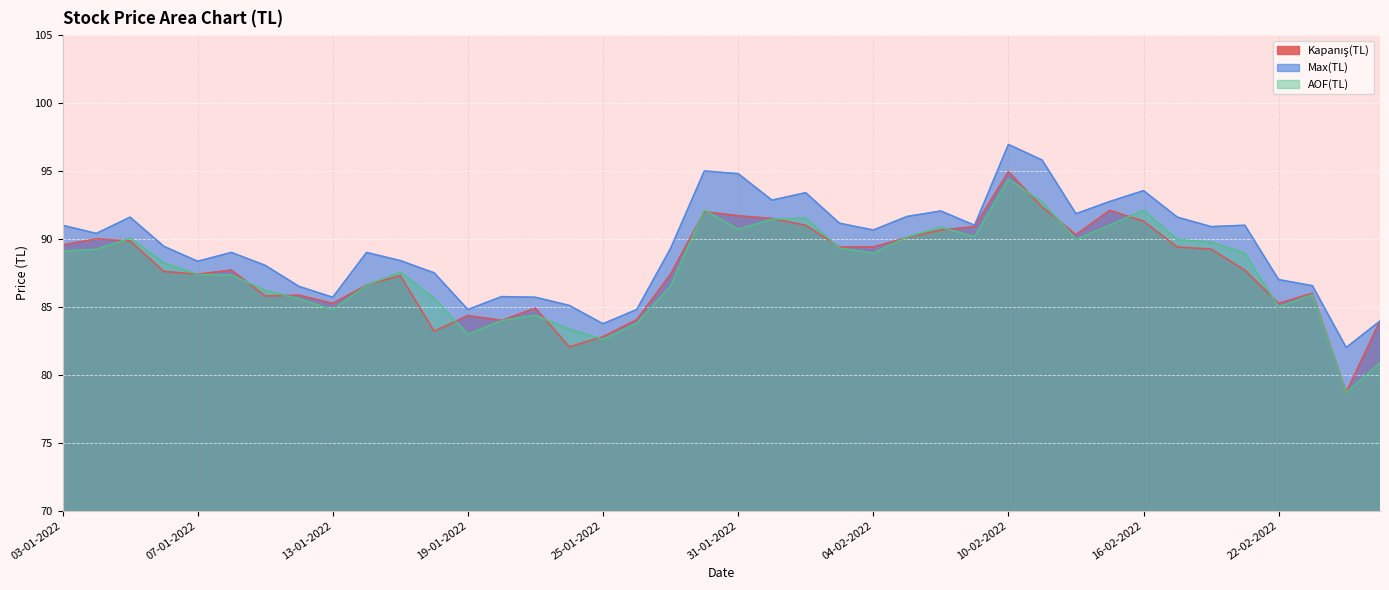

What is the sum of the AOF(TL) values at 17-02-2022 and 24-01-2022?

173.3